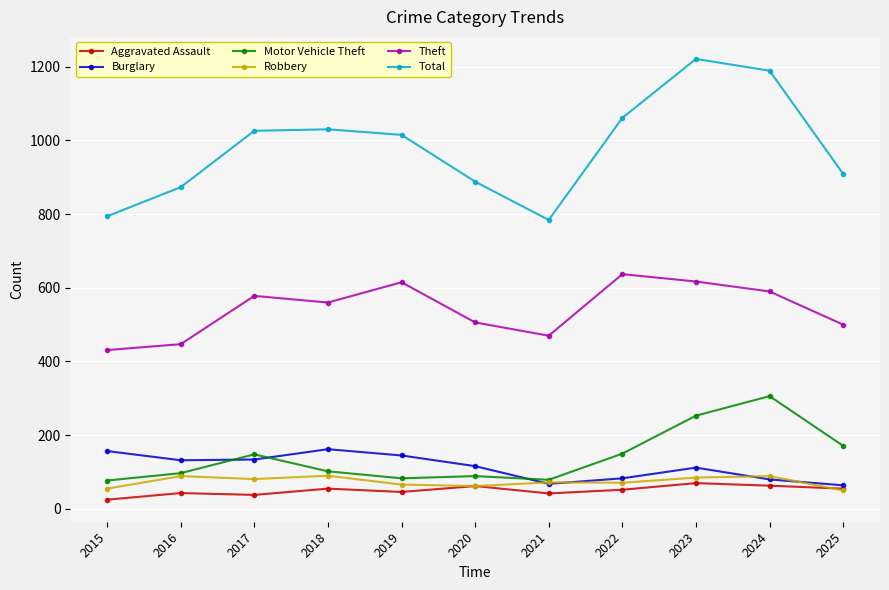

Which series has the largest range (max minus min)?

Total